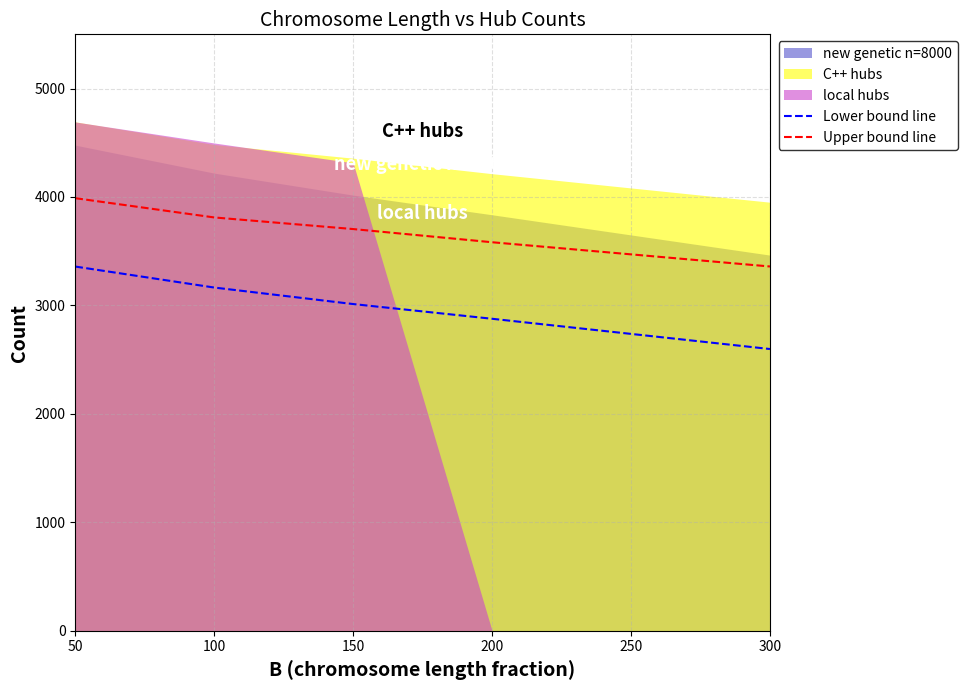

What is the value of the Lower bound line point at the 4th from the left?

2877.0